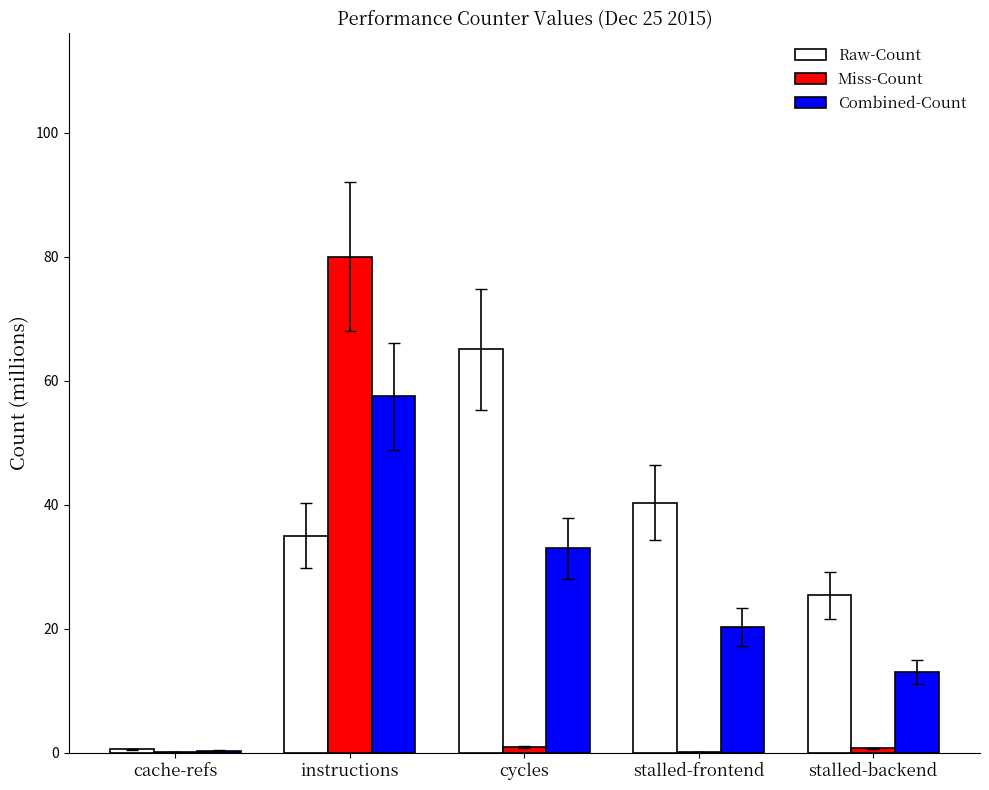

True or false: Raw-Count has a value of 35.0 at instructions.

True